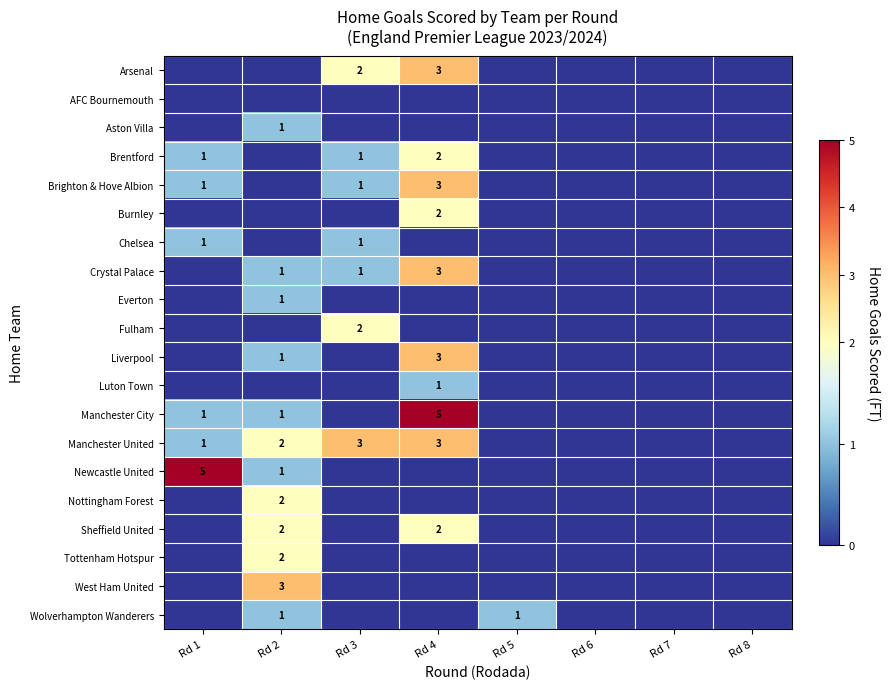

Is it true that Arsenal equals 2 at Rd 3?

True